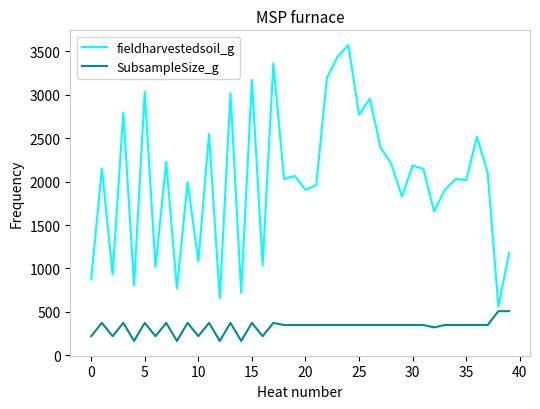

What is the difference between the second highest and second lowest values in the SubsampleSize_g series?

342.9